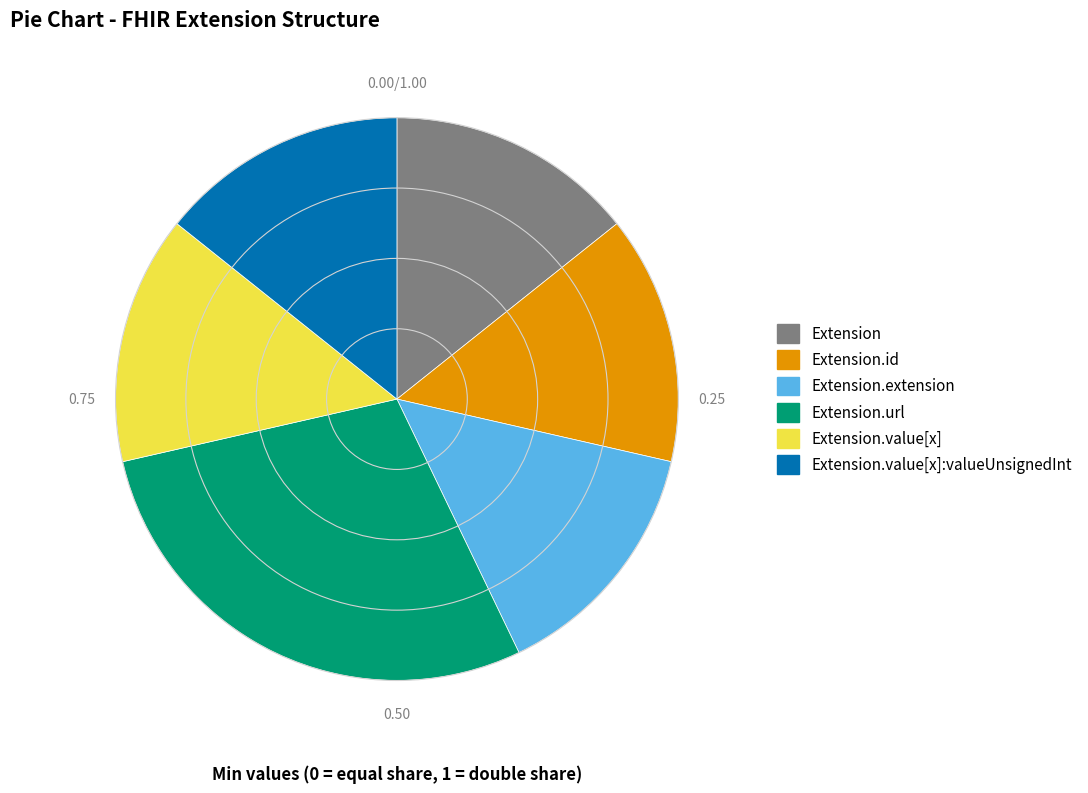

Is there a majority slice in this chart?

No